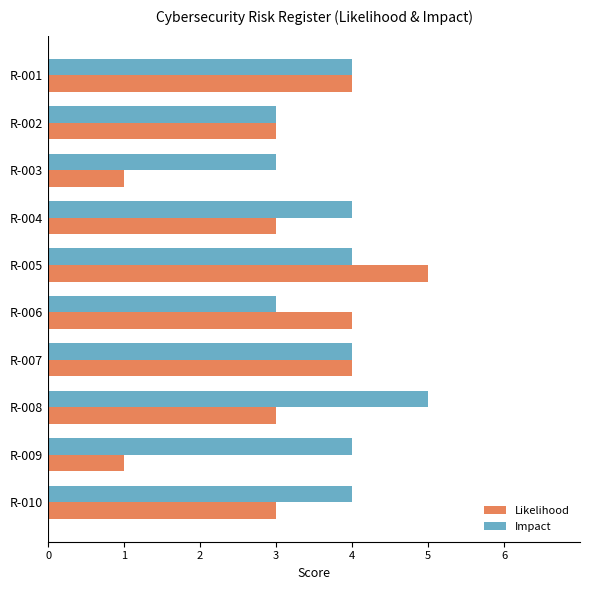

Is the value of Impact at R-003 greater than the value of Likelihood at R-006?

No